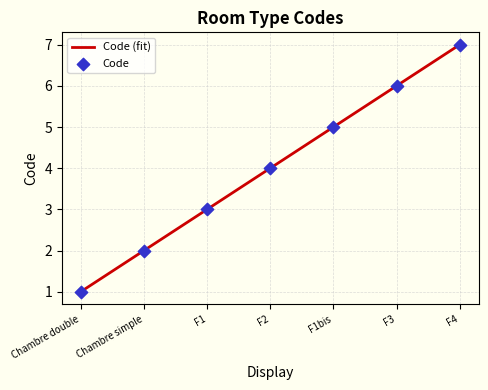

Between F3 and F1bis, which is larger?

F3